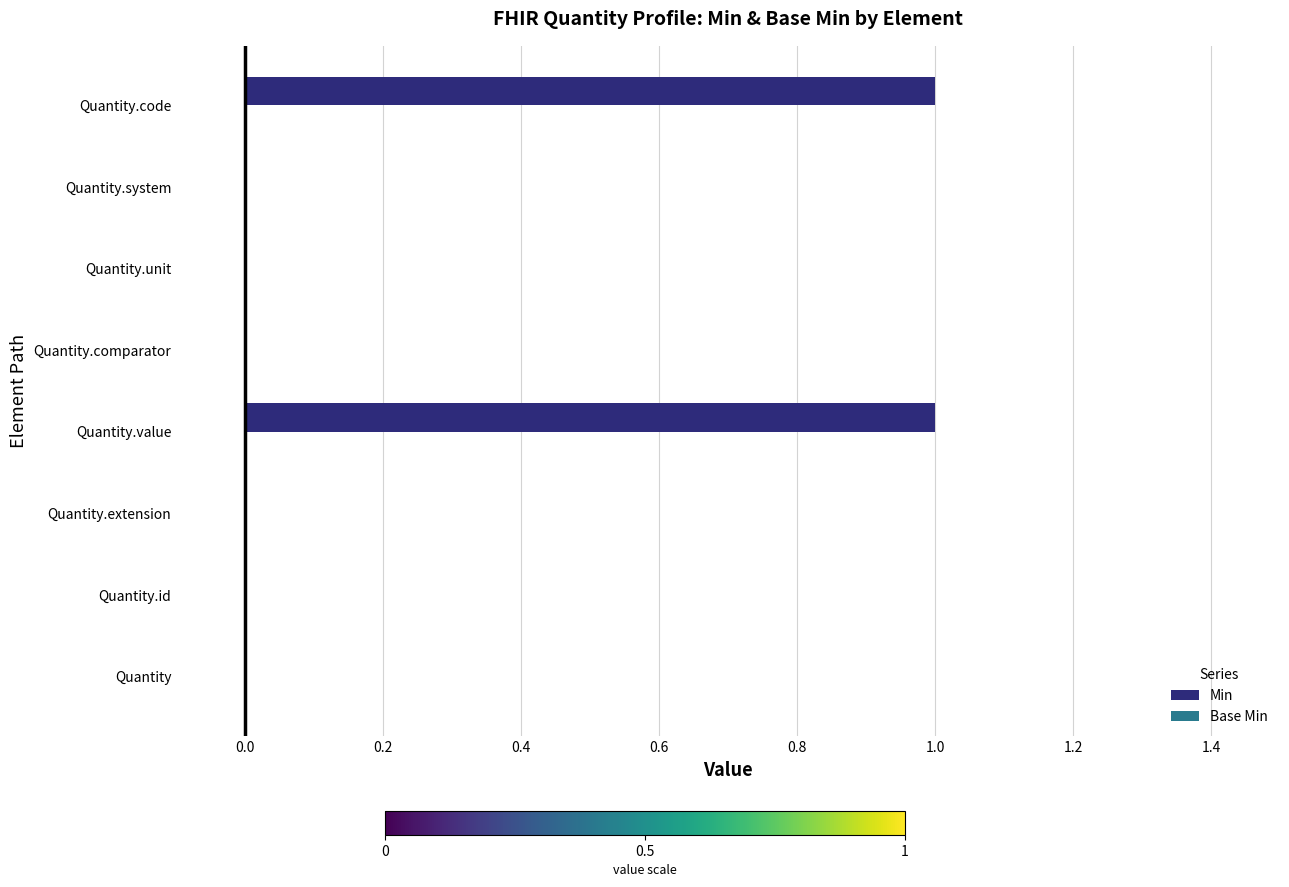

Which has a higher value, Quantity.system or Quantity.value?

Quantity.value